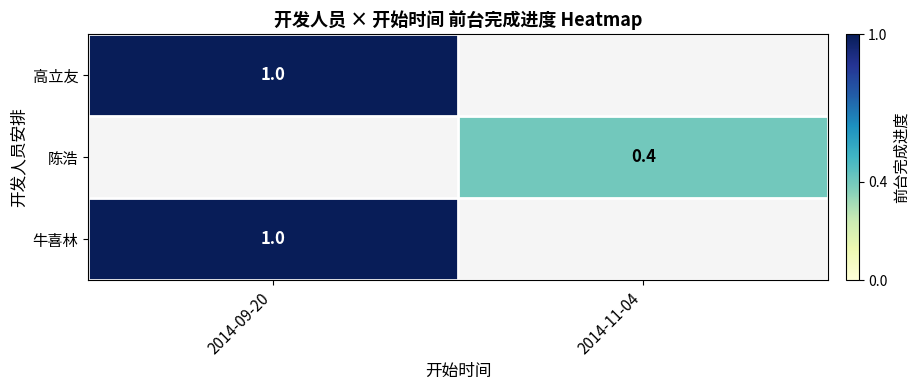

Is the value of 陈浩 at 2014-11-04 greater than the value of 高立友 at 2014-09-20?

No